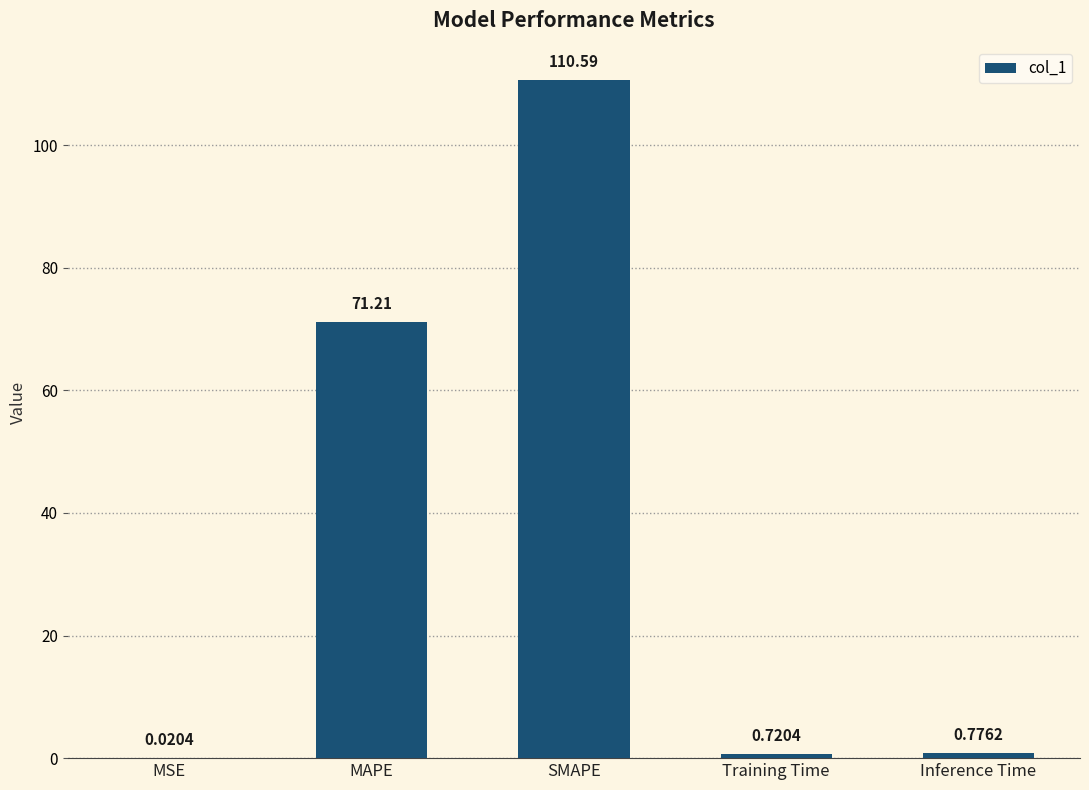

What is the change in value from MSE to Training Time?

+0.7